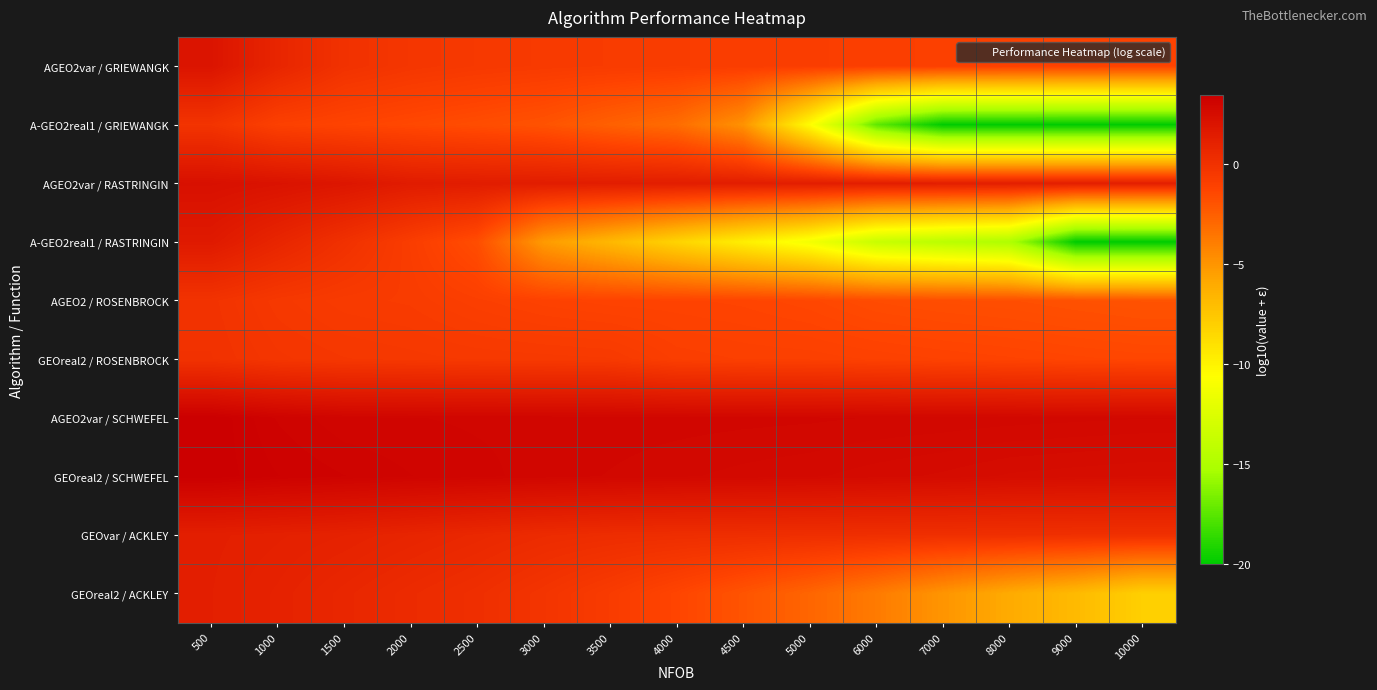

What is the total value across all series at 3500?

-5.1